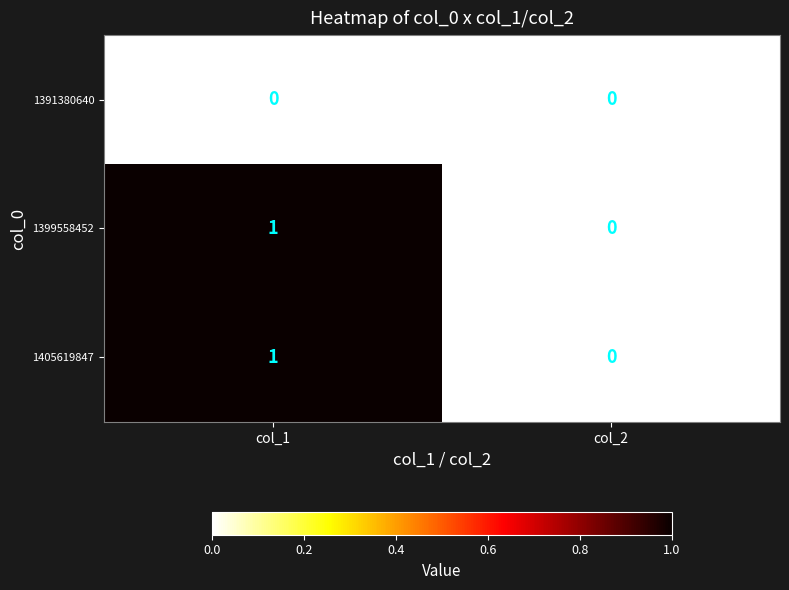

At which category is the sum across all series the highest?

col_1